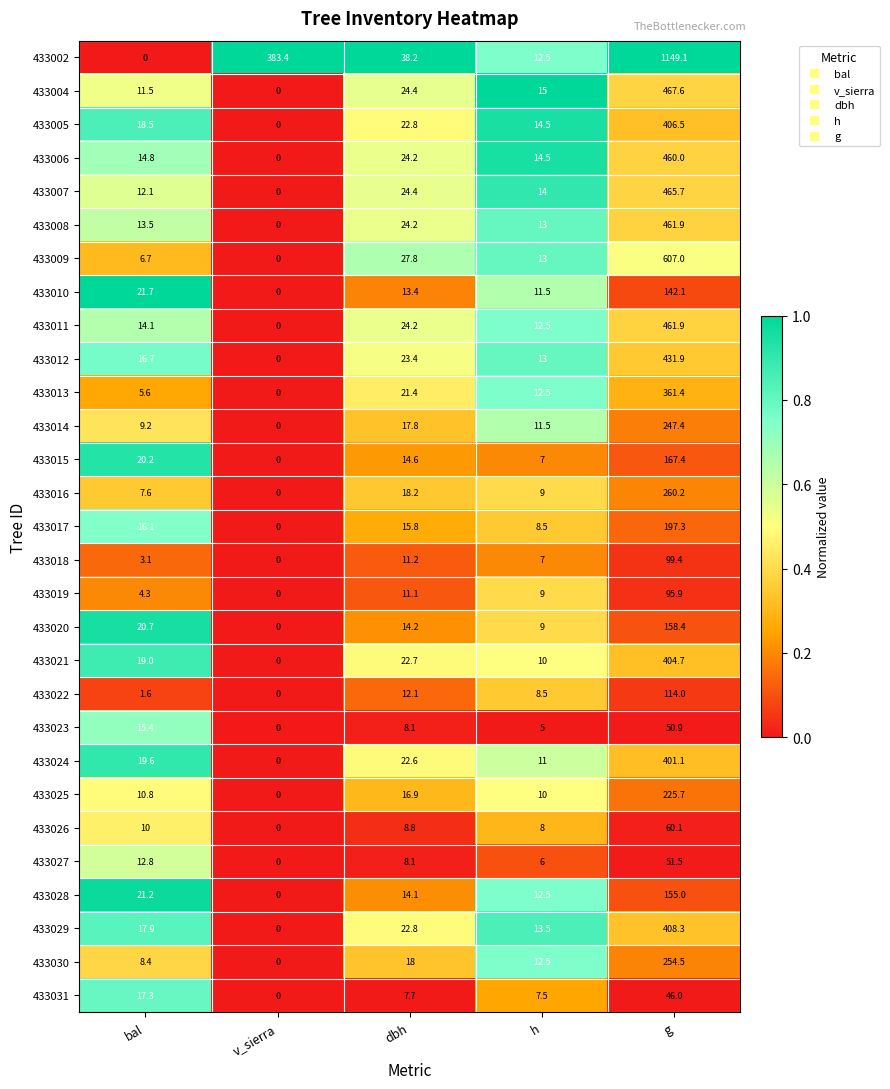

At which category is the sum across all series the highest?

g